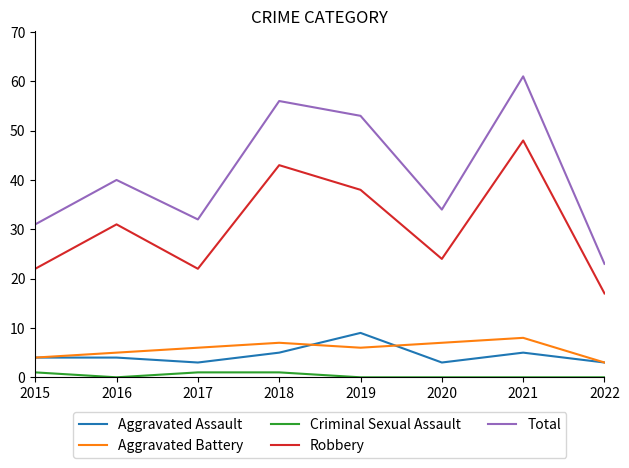

What is the lowest value of the Total series?

23